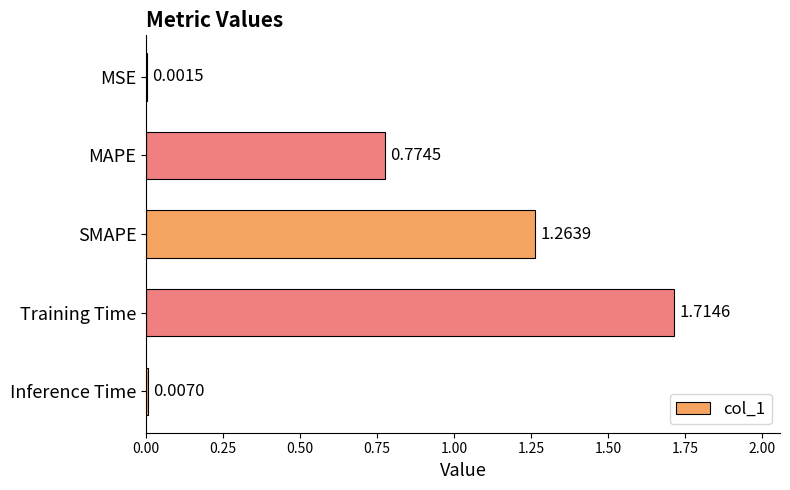

What is the sum of all values?

3.8